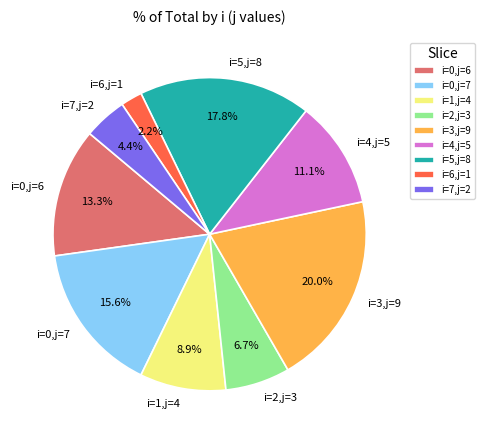

Rank the categories by value from lowest to highest.

i=6,j=1, i=7,j=2, i=2,j=3, i=1,j=4, i=4,j=5, i=0,j=6, i=0,j=7, i=5,j=8, i=3,j=9